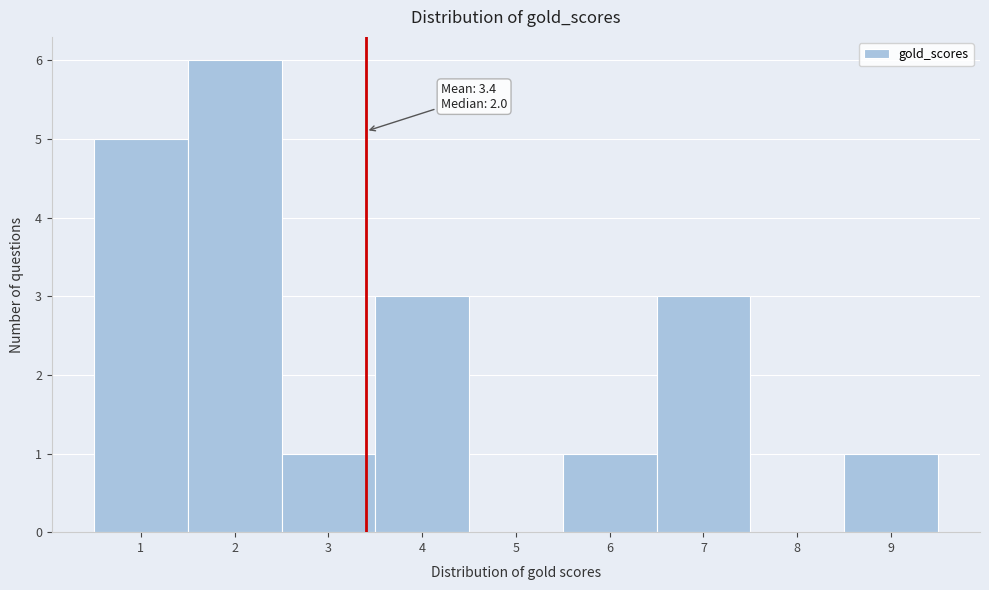

Which range on the x-axis has the tallest bar?

1.5 to 2.5